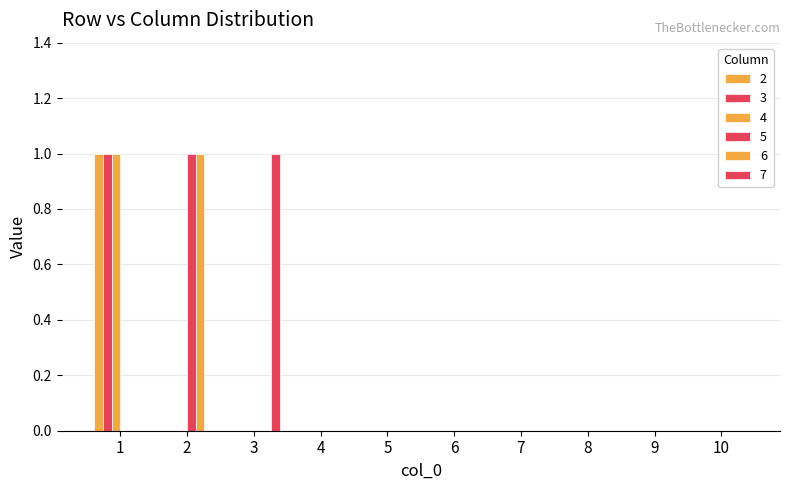

Reading left to right, list all the values displayed in this chart.

2: 1	0	0	0	0	0	0	0	0	0
3: 1	0	0	0	0	0	0	0	0	0
4: 1	0	0	0	0	0	0	0	0	0
5: 0	1	0	0	0	0	0	0	0	0
6: 0	1	0	0	0	0	0	0	0	0
7: 0	0	1	0	0	0	0	0	0	0